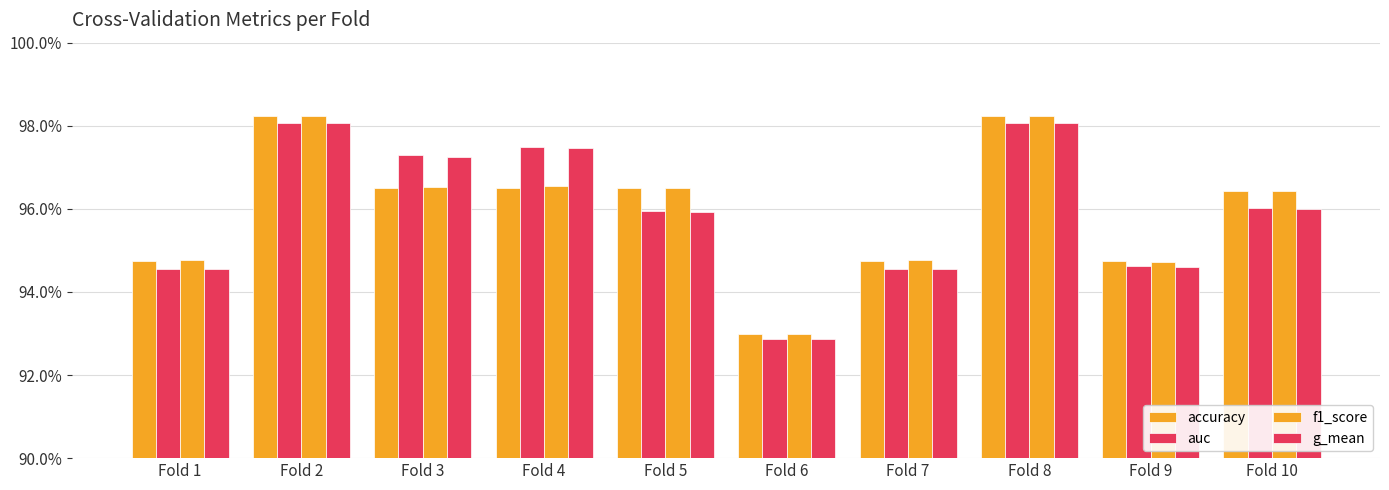

At which category does the chart reach its minimum across all series?

Fold 6